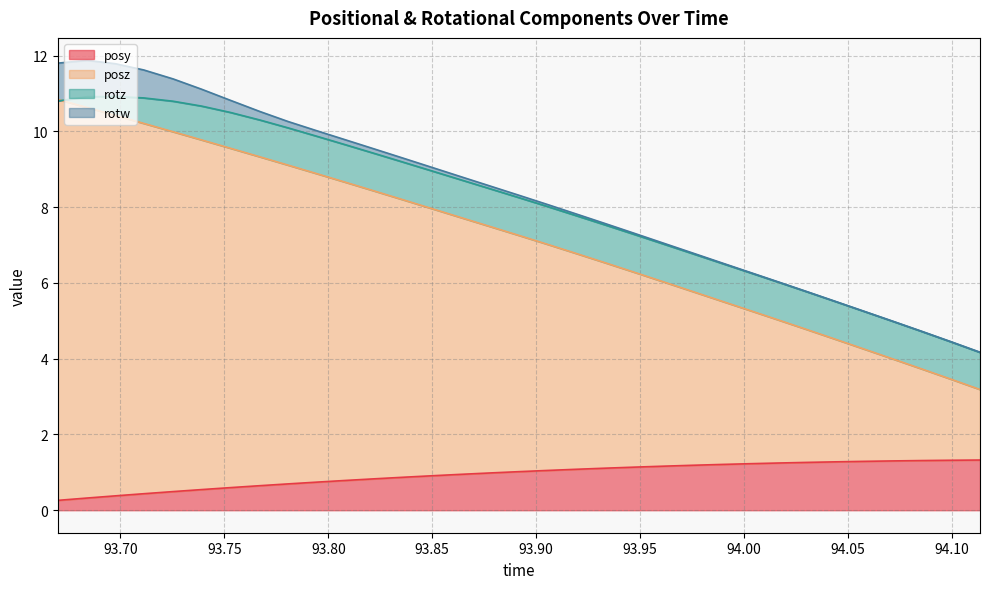

What is the total value across all series at 94.08565?

5.0